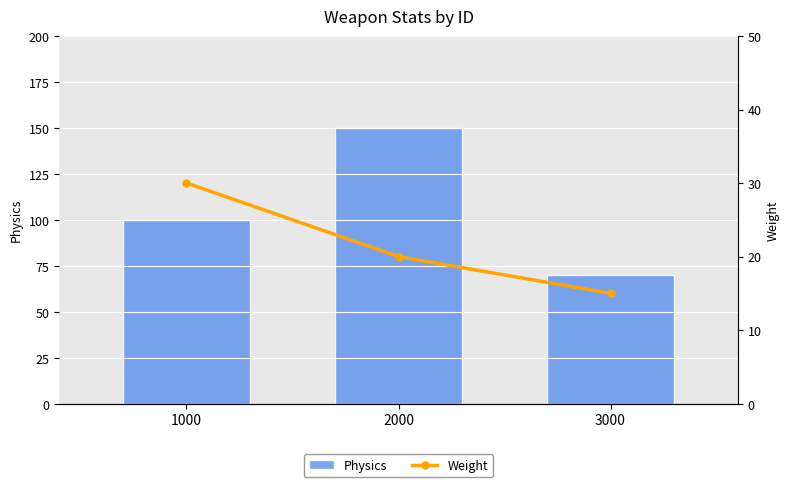

True or false: Physics has a value of 70 at 3000.

True